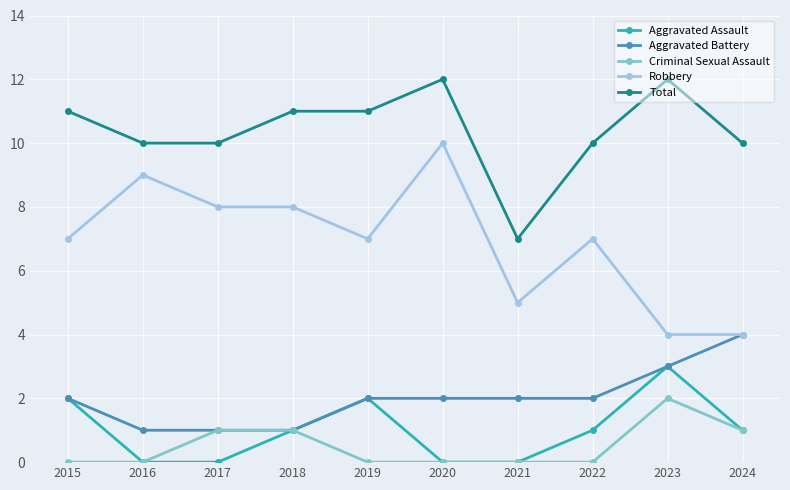

Count the Aggravated Battery values in the range 1 to 2.

8